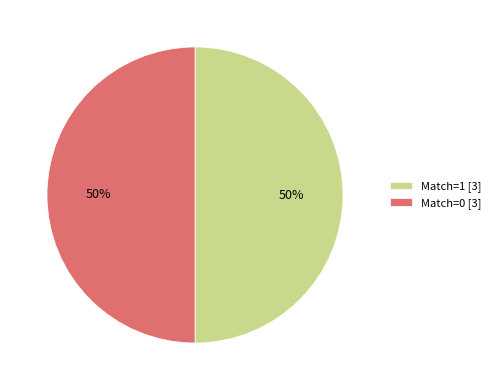

To the nearest percent, what is the combined percentage of Match=1 [3] and Match=0 [3]?

100%